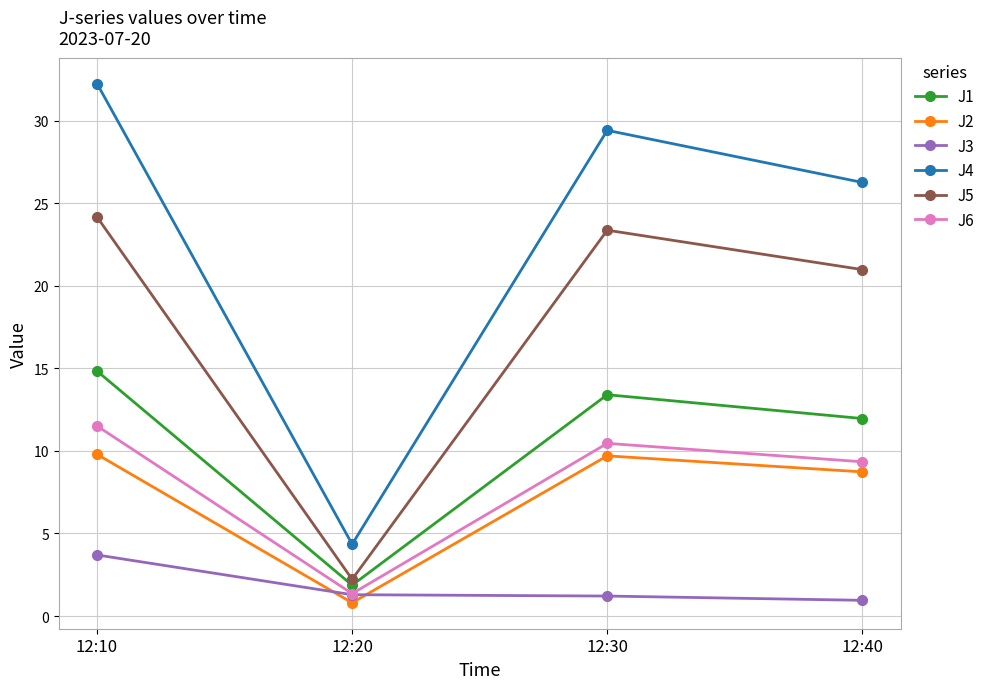

The J4 series shows 6.0 at 12:40. True or false?

False